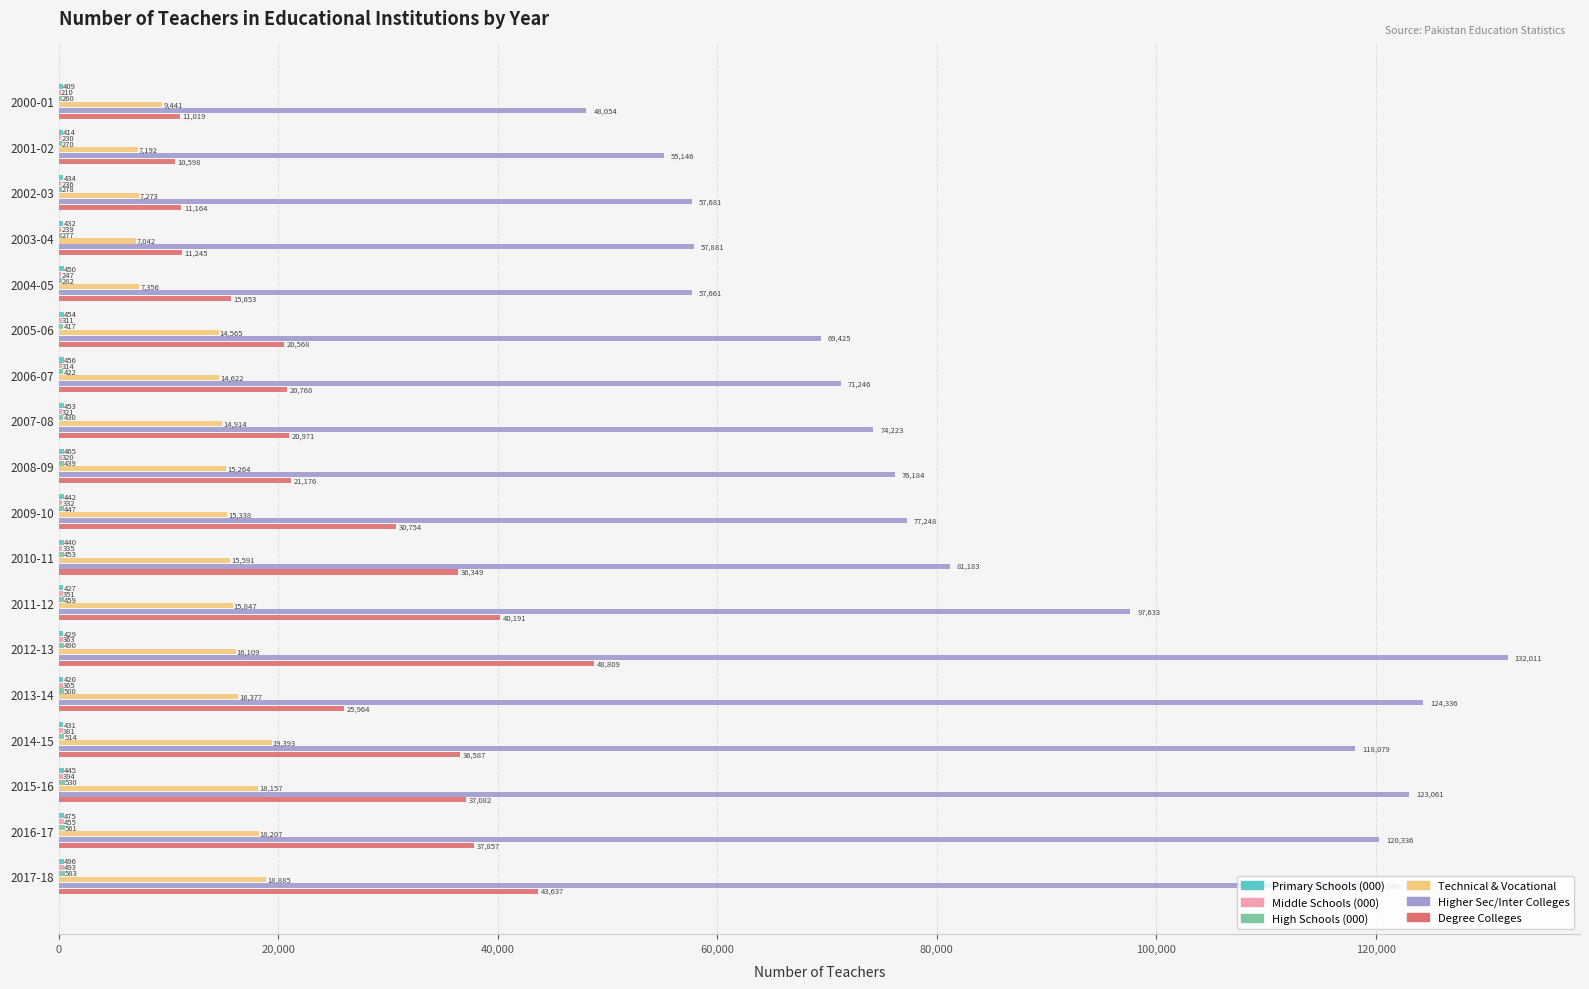

What value does the Technical & Vocational series have at 2001-02?

7192.0